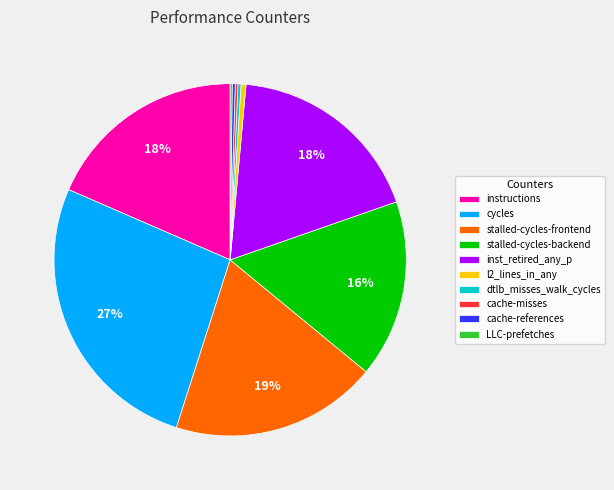

To the nearest percent, what is the average slice percentage?

10%